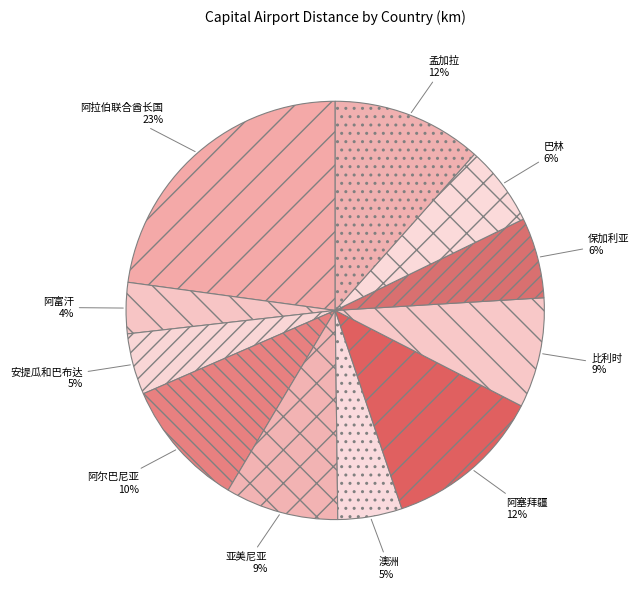

Count the number of slices in the pie.

11